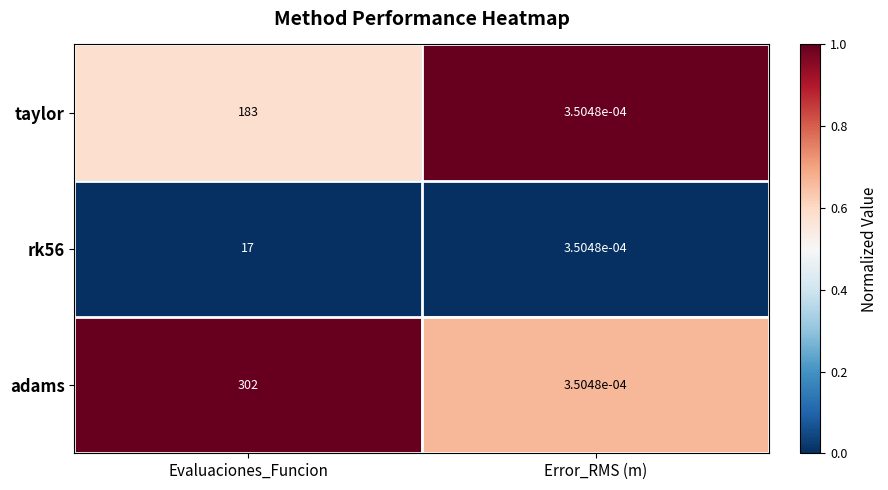

Which series changed the most between Evaluaciones_Funcion and Error_RMS (m)?

adams